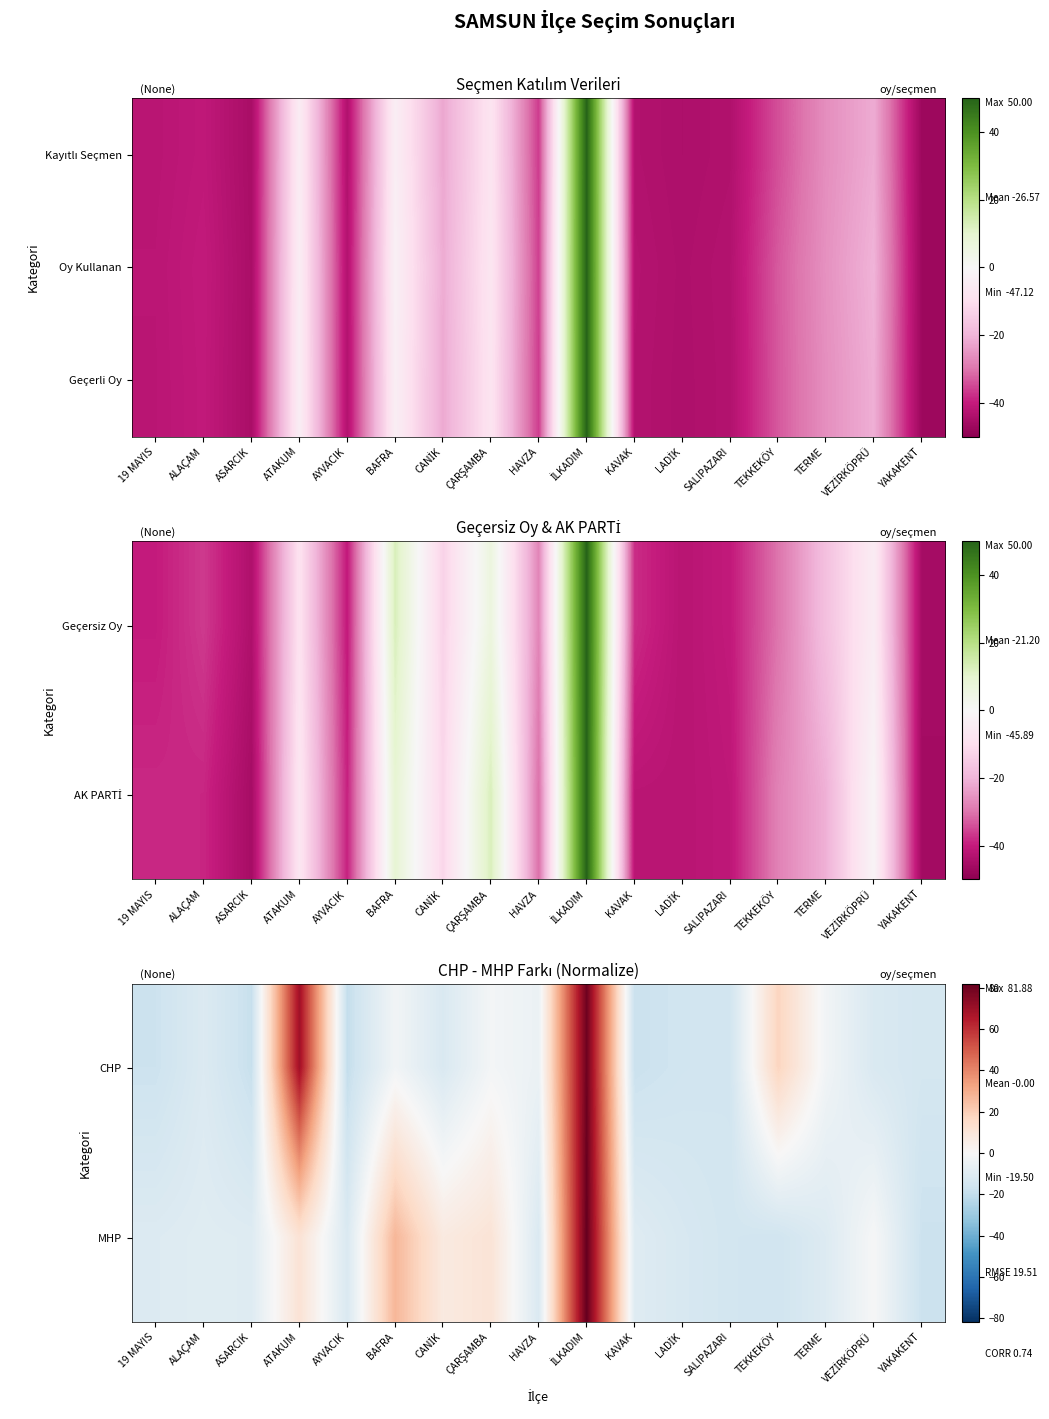

At ASARCIK, list the series in order from largest to smallest.

MHP, CHP, Geçerli Oy